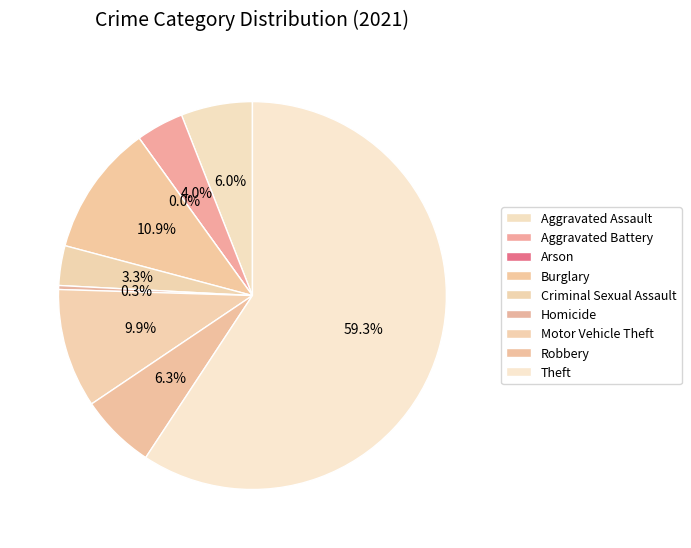

To the nearest percent, what portion does Criminal Sexual Assault represent?

3%